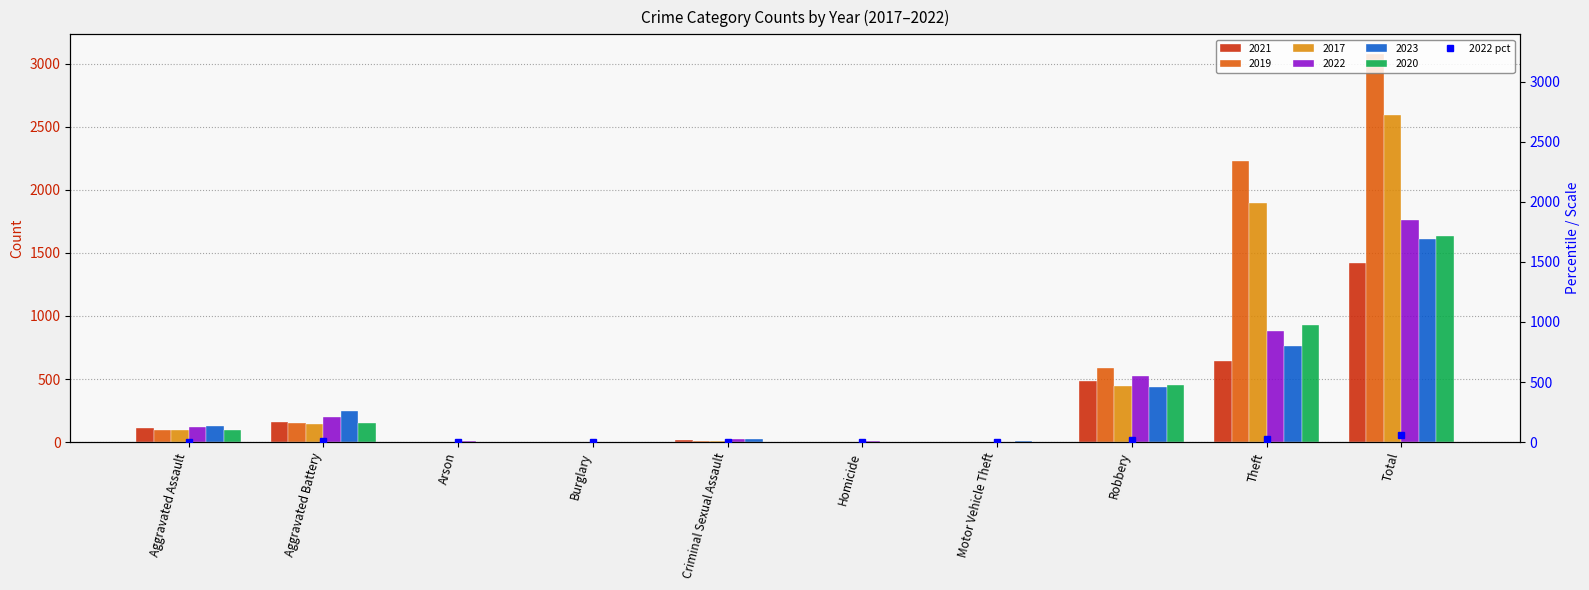

The 2021 series shows 1 at Motor Vehicle Theft. True or false?

False